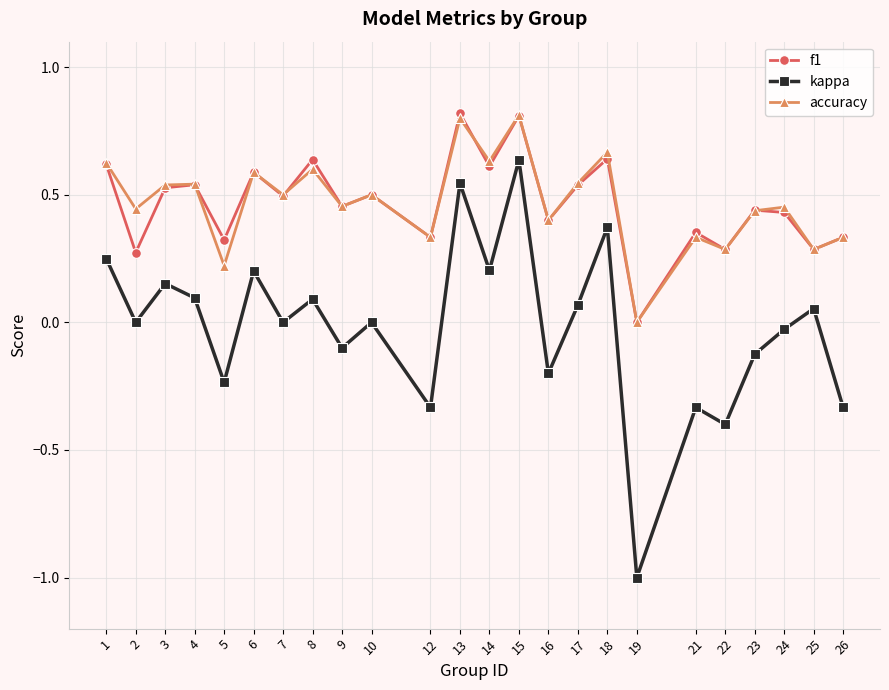

Is the value of f1 at 2 greater than the value of accuracy at 9?

No